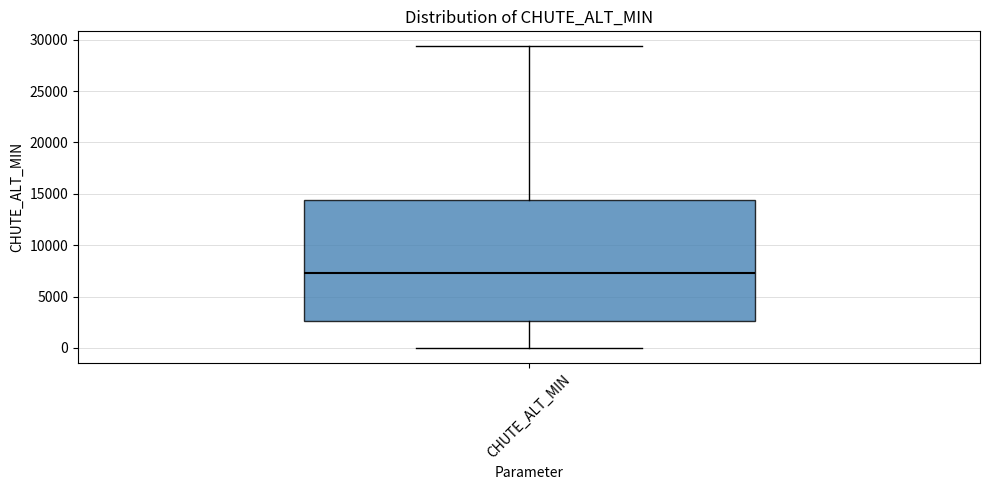

Where does the median line of the box for CHUTE_ALT_MIN sit on the y-axis? The values are not printed on the chart, so give them approximately, as read against the axis.

7500